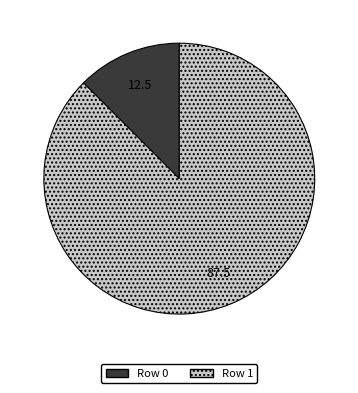

How many segments does this pie chart have?

2